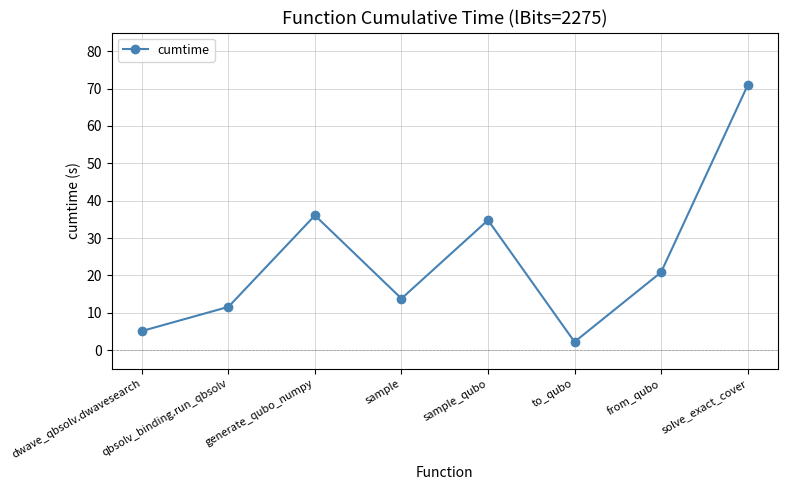

Where does the data first go above 20?

generate_qubo_numpy